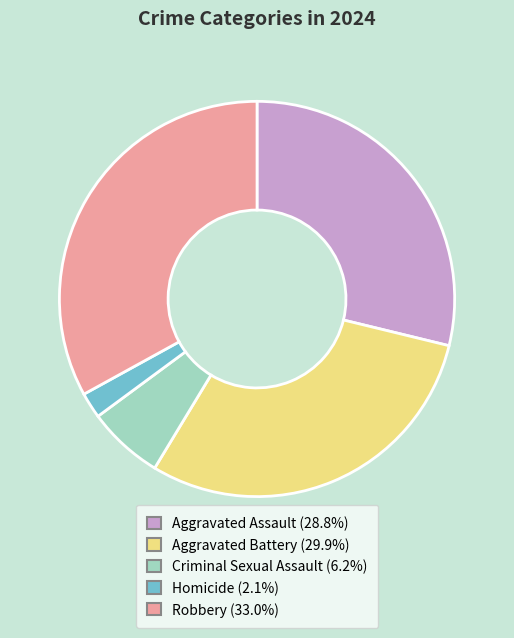

Do Criminal Sexual Assault and Robbery together represent more than half of the pie?

No